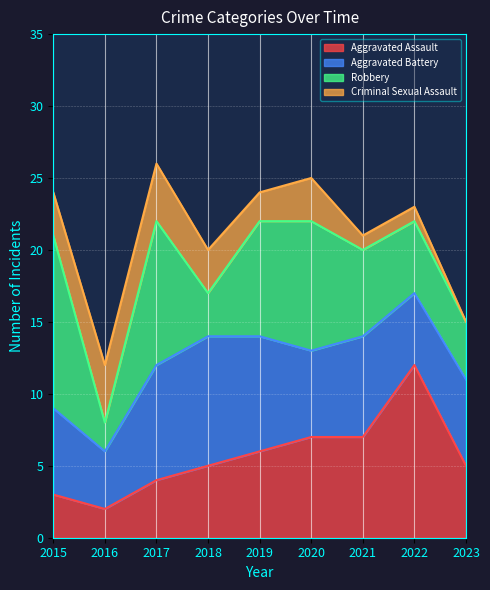

The Robbery series shows 12 at 2015. True or false?

True